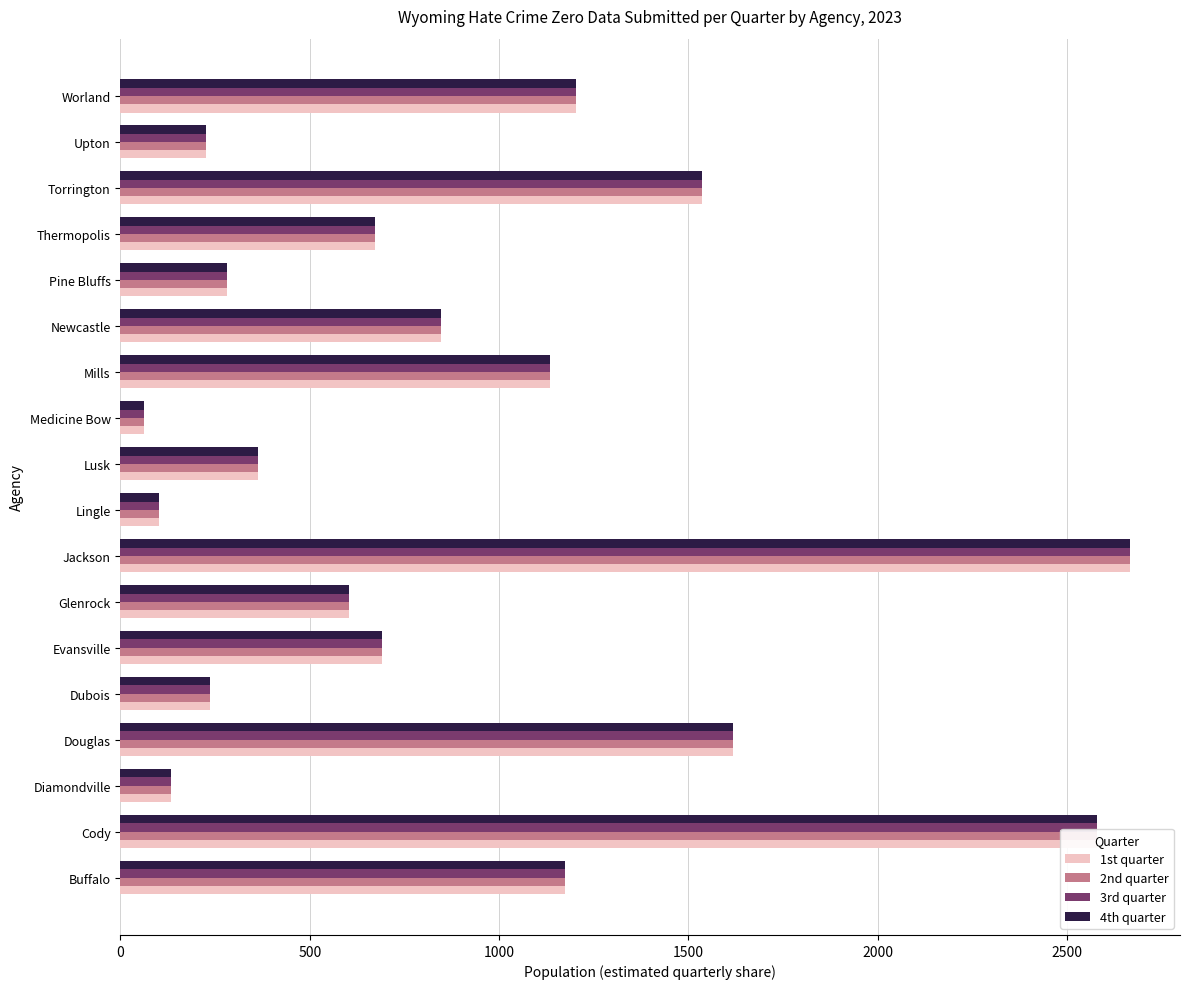

True or false: 1st quarter has a value of 61.5 at Medicine Bow.

True